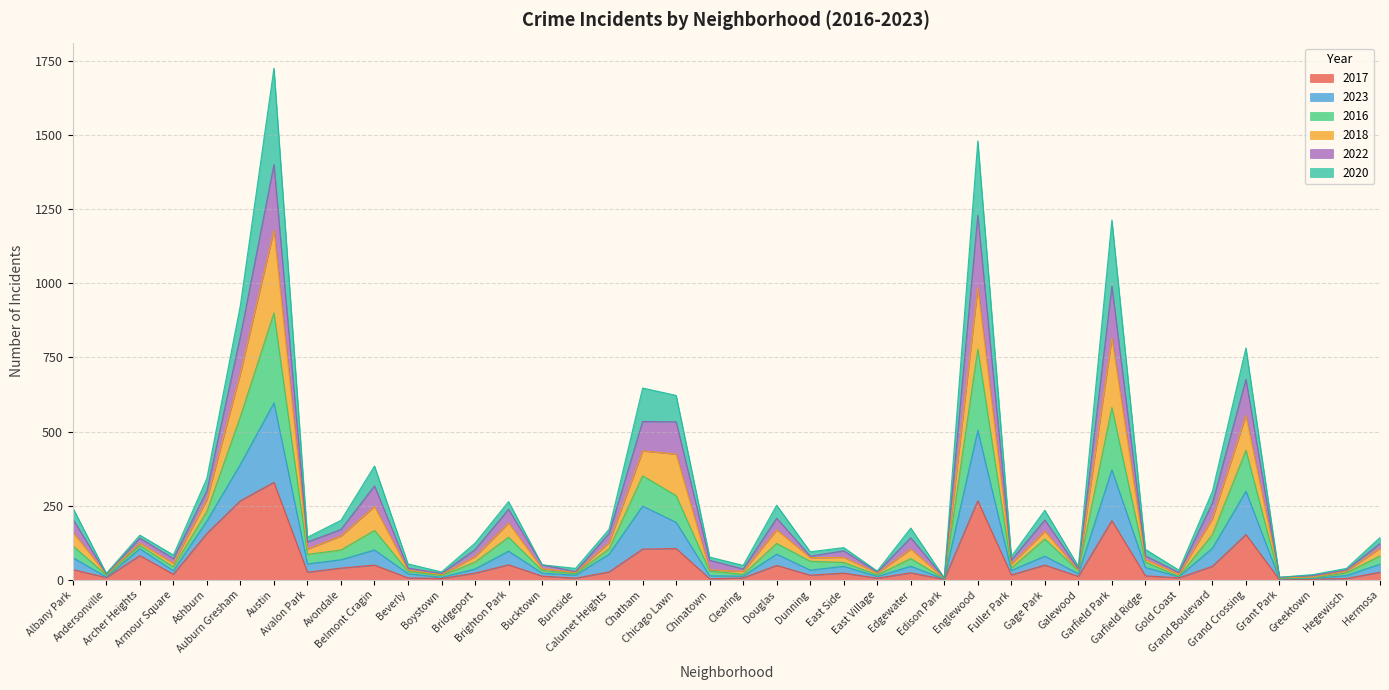

What is the maximum value for 2017?

329